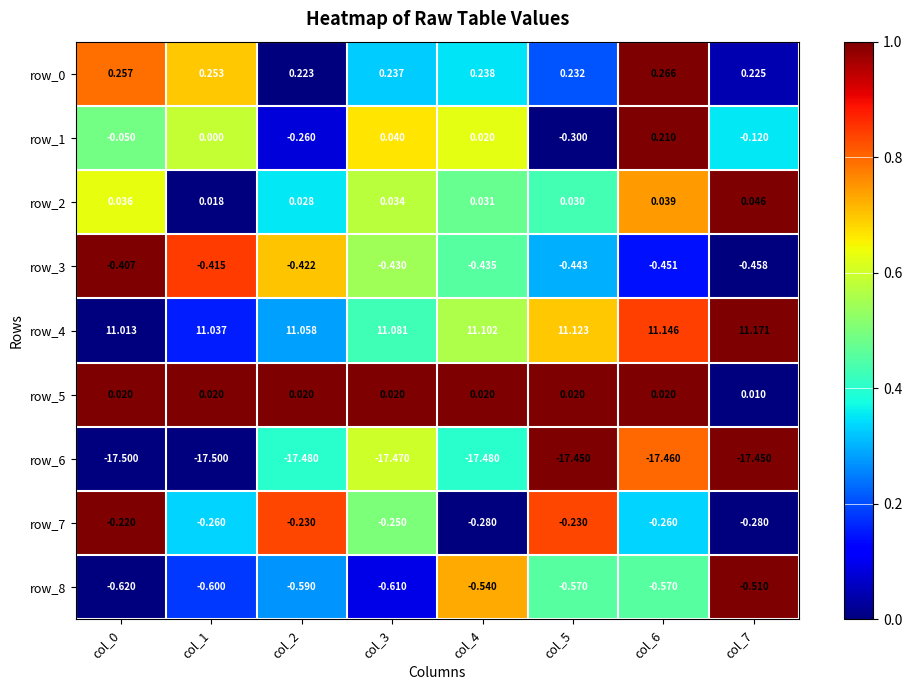

Is the value of row_0 at col_3 greater than the value of row_4 at col_0?

No